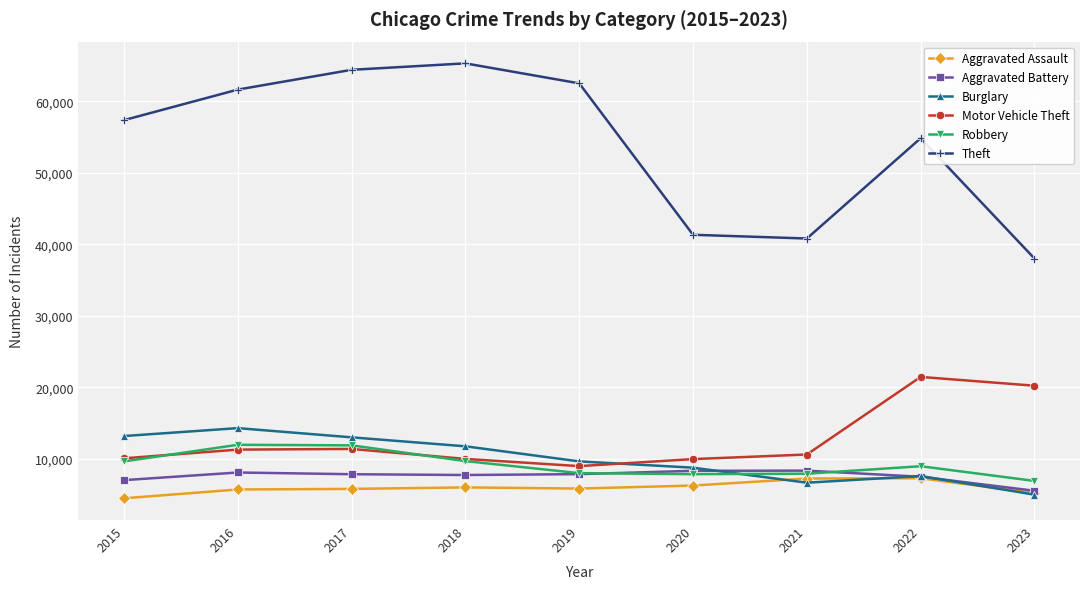

How many values in the Theft series are below 57350?

4